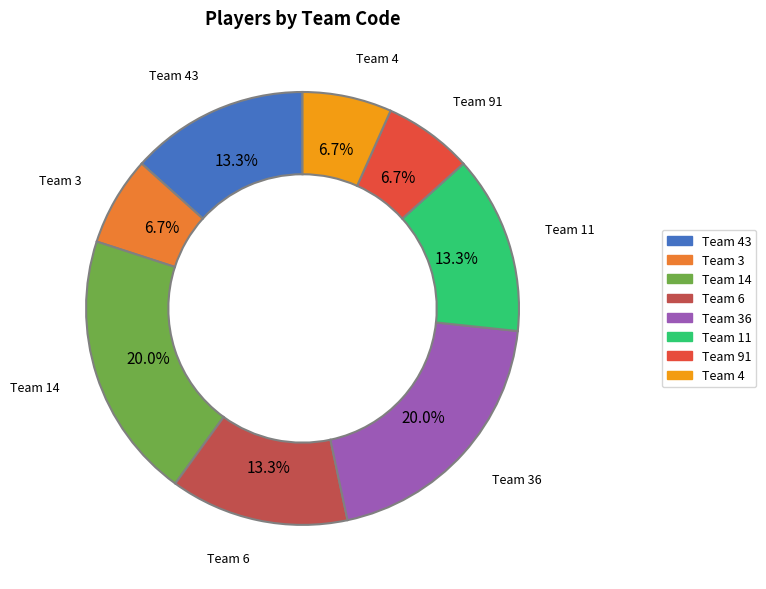

Does any single category account for the majority?

No